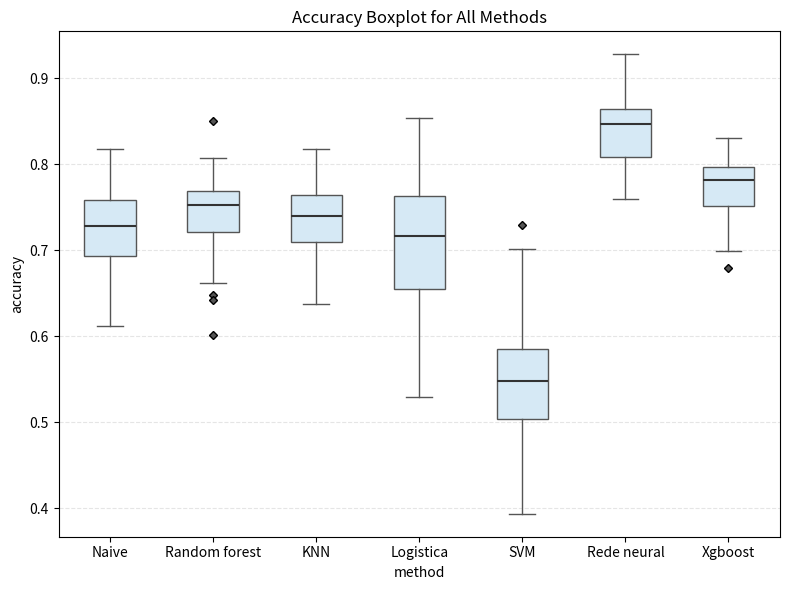

Which box is the tallest, from its lower edge to its upper edge?

Logistica